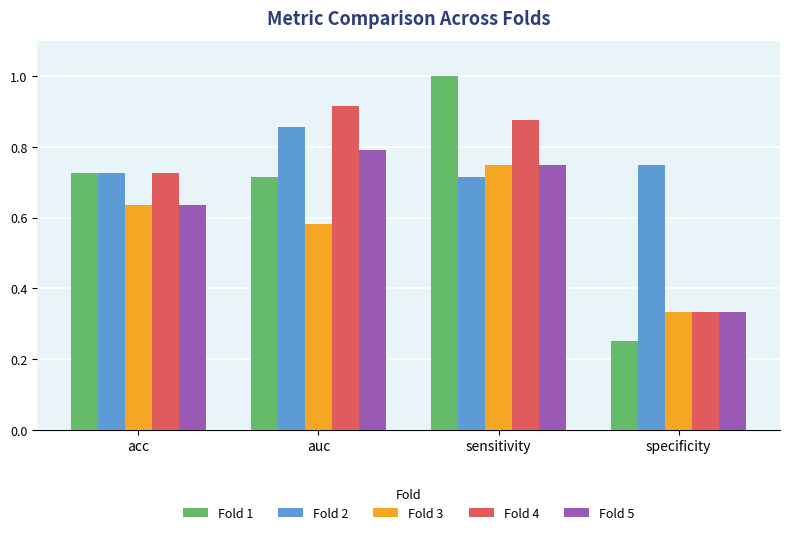

How many Fold 5 values are between 0 and 1?

4